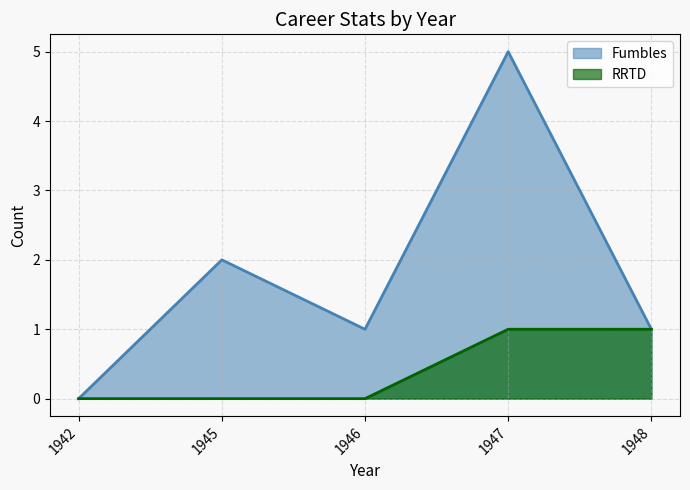

Count the number of data series in this chart.

2